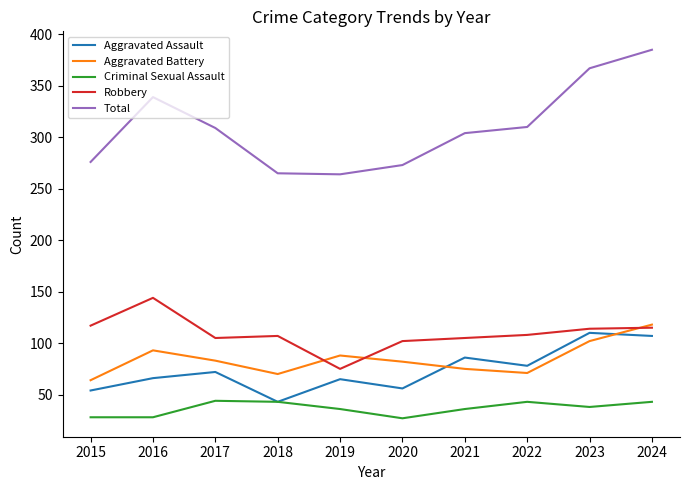

What value does the Aggravated Battery series have at 2022?

71